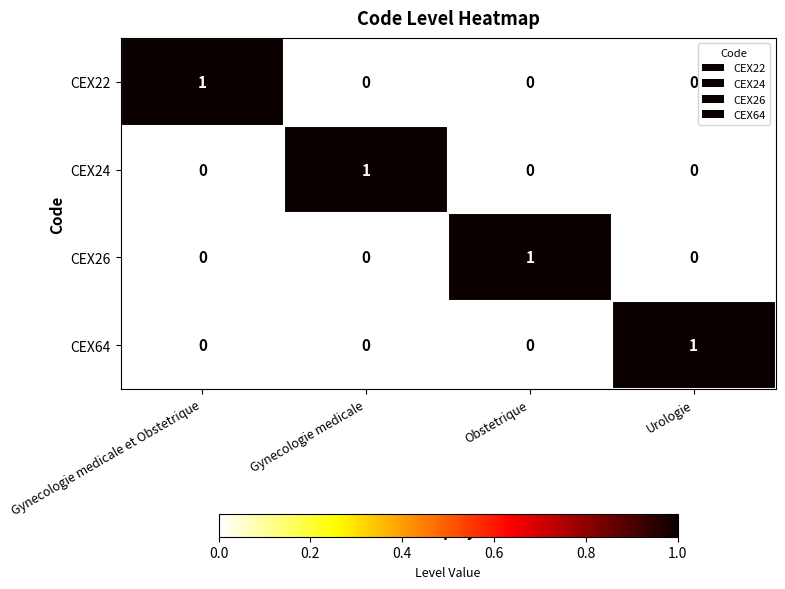

Is the value of CEX26 at Obstetrique greater than the value of CEX22 at Obstetrique?

Yes